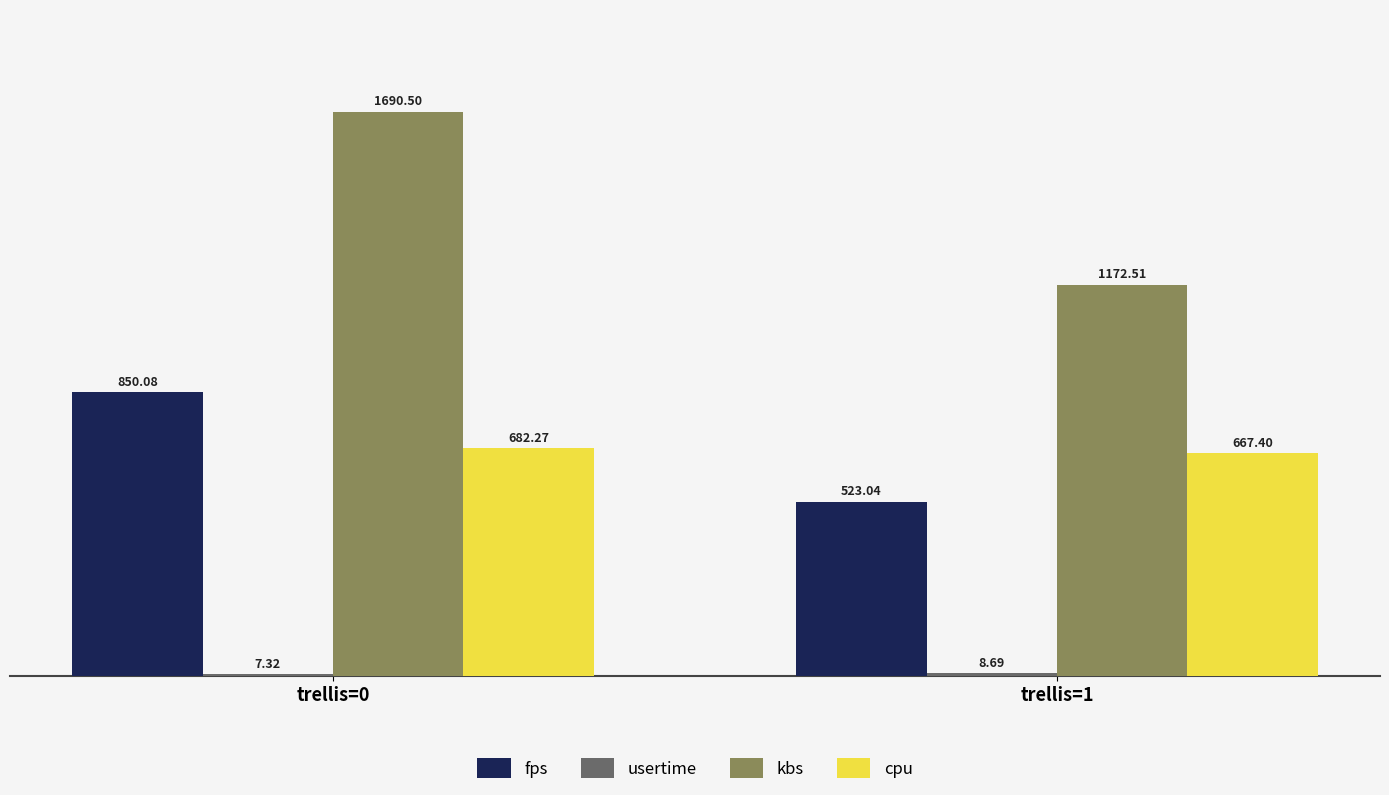

At which label does kbs first exceed 1690?

trellis=0